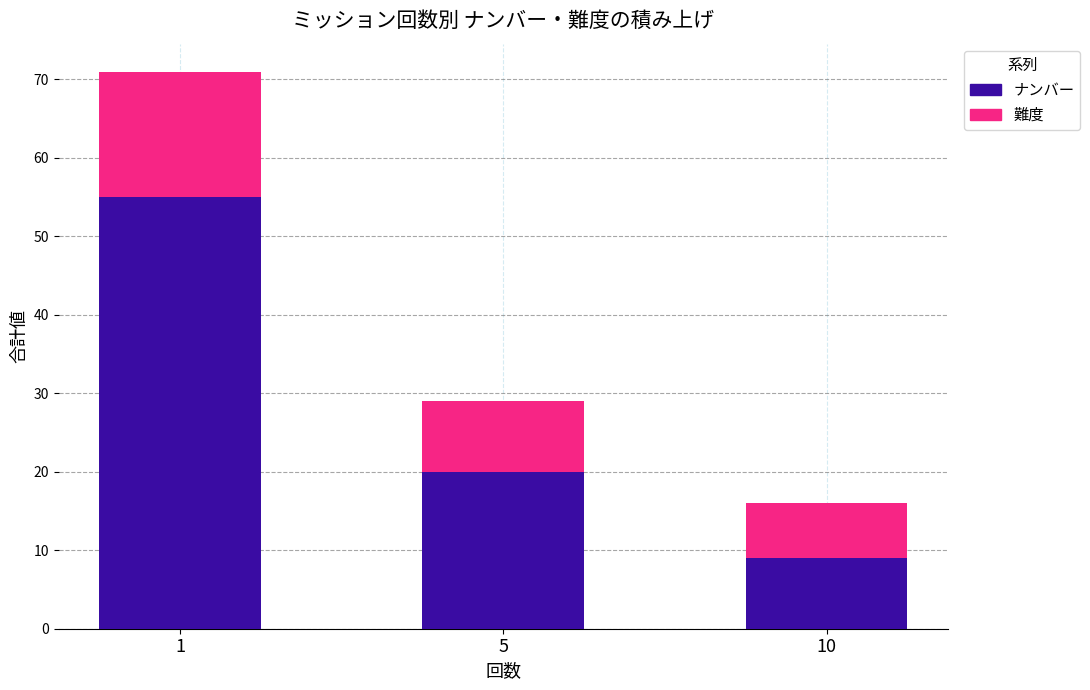

What is the difference between the ナンバー values at 10 and 5?

11